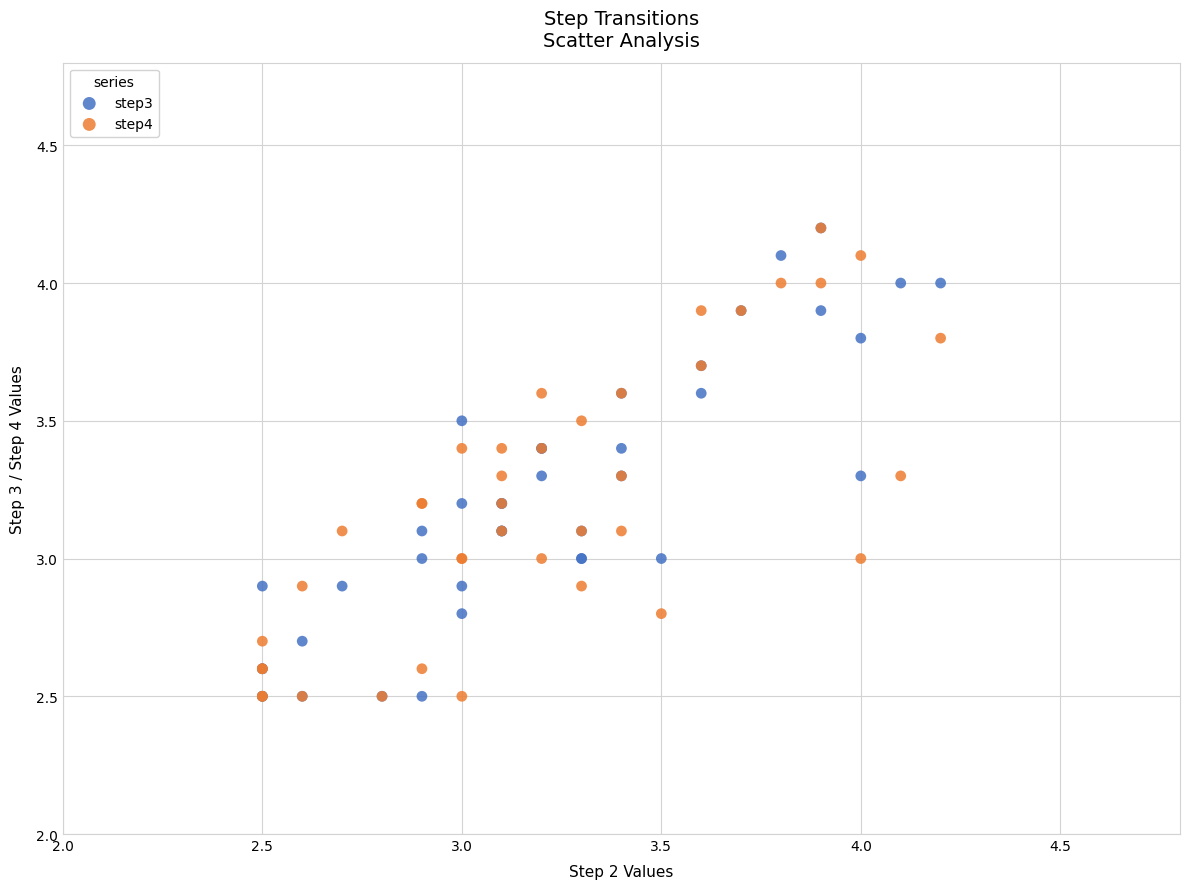

What are all the series names shown in the legend?

step3, step4